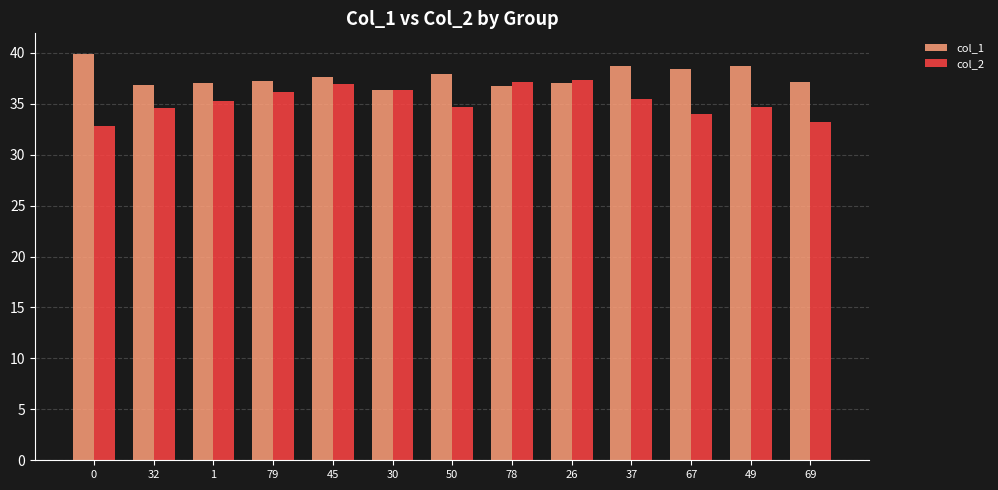

How many bars are there in each group?

2